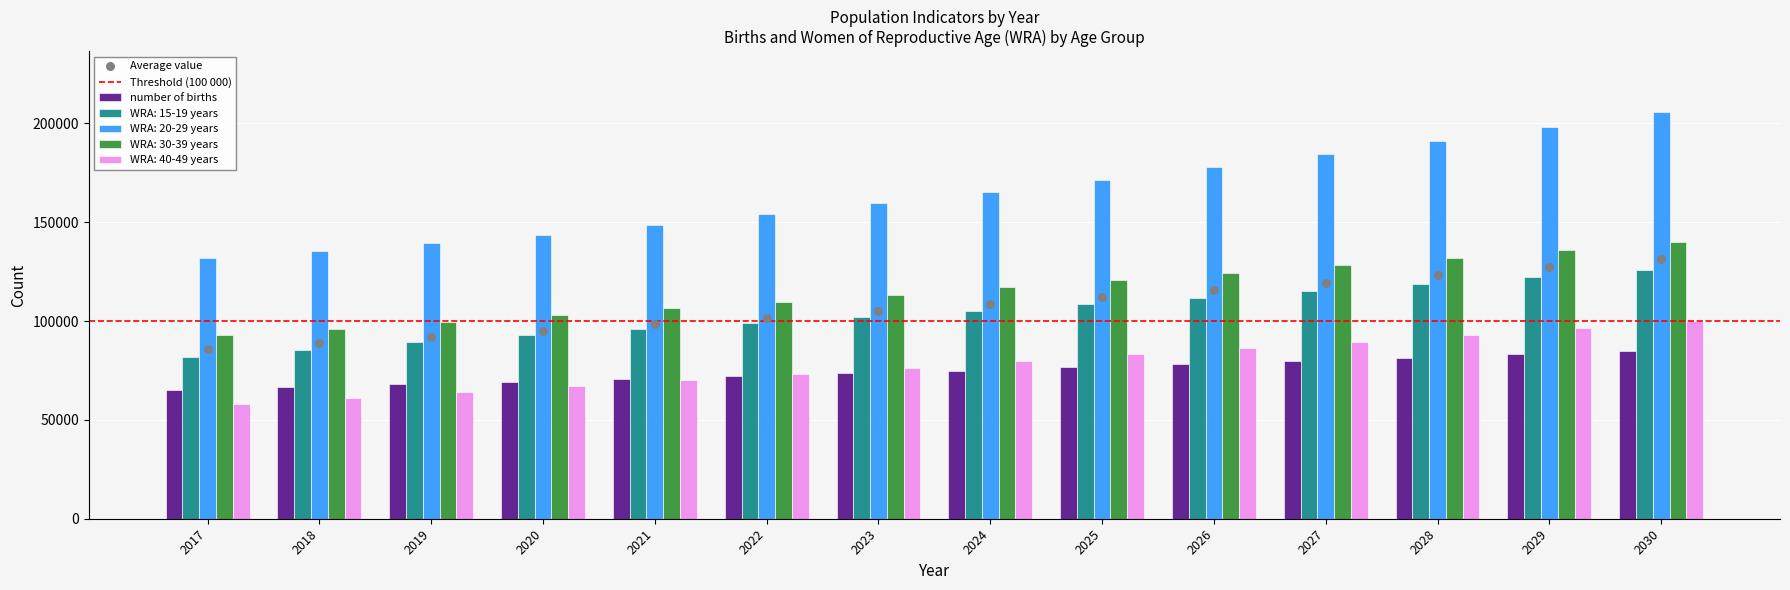

What is the total value across all series at 2026?

578495.1